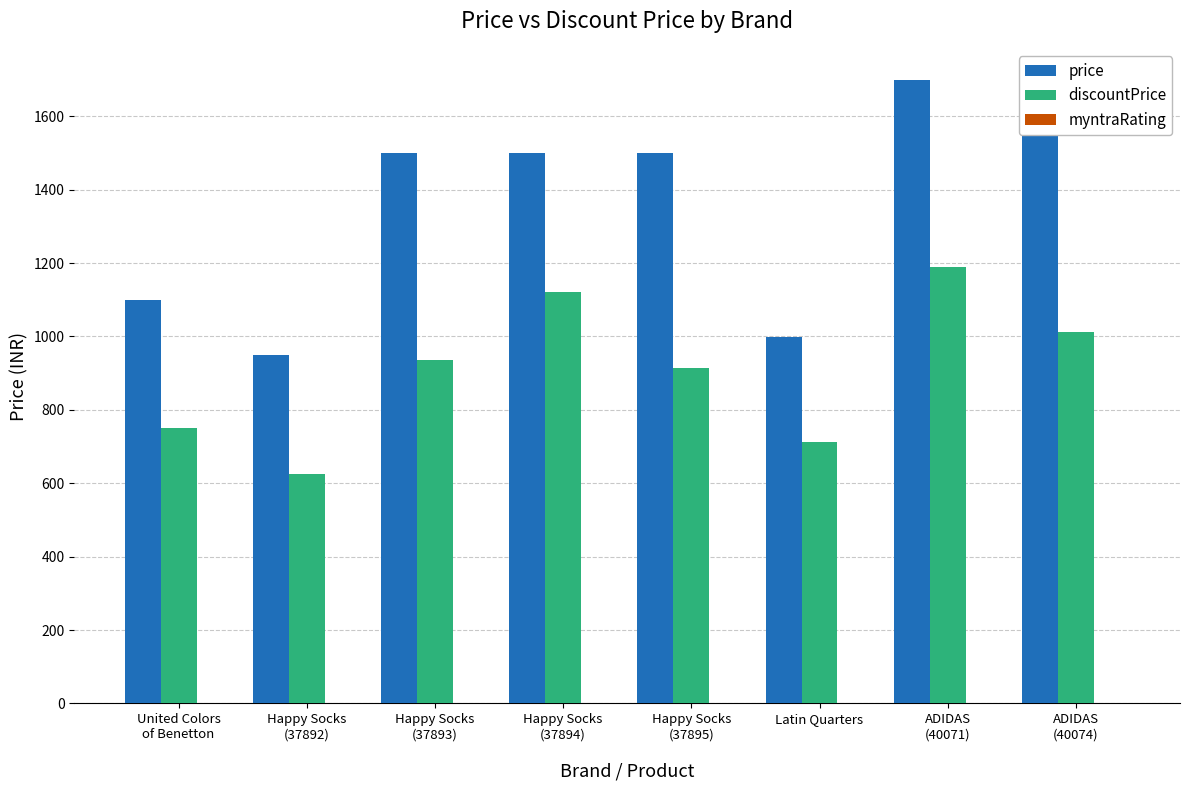

Does the chart contain stacked bars?

No